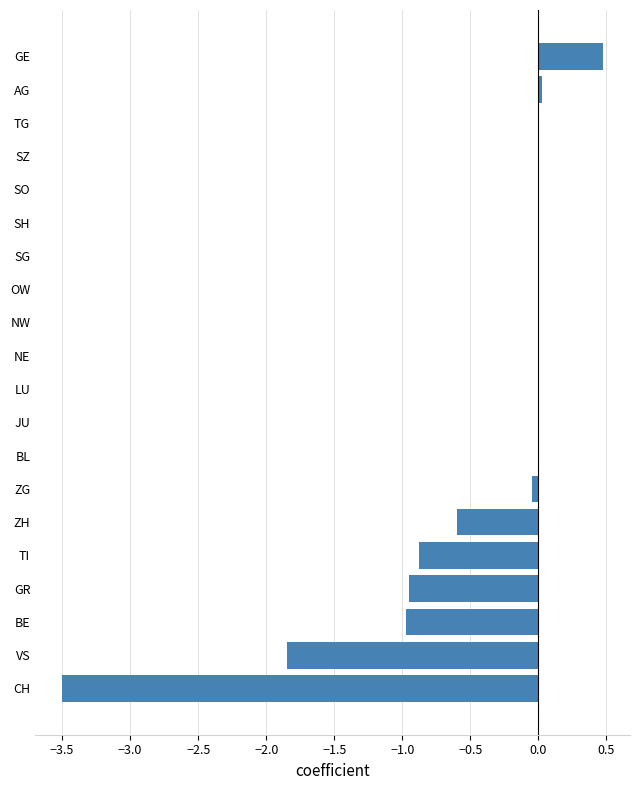

Count the number of categories in the chart.

20